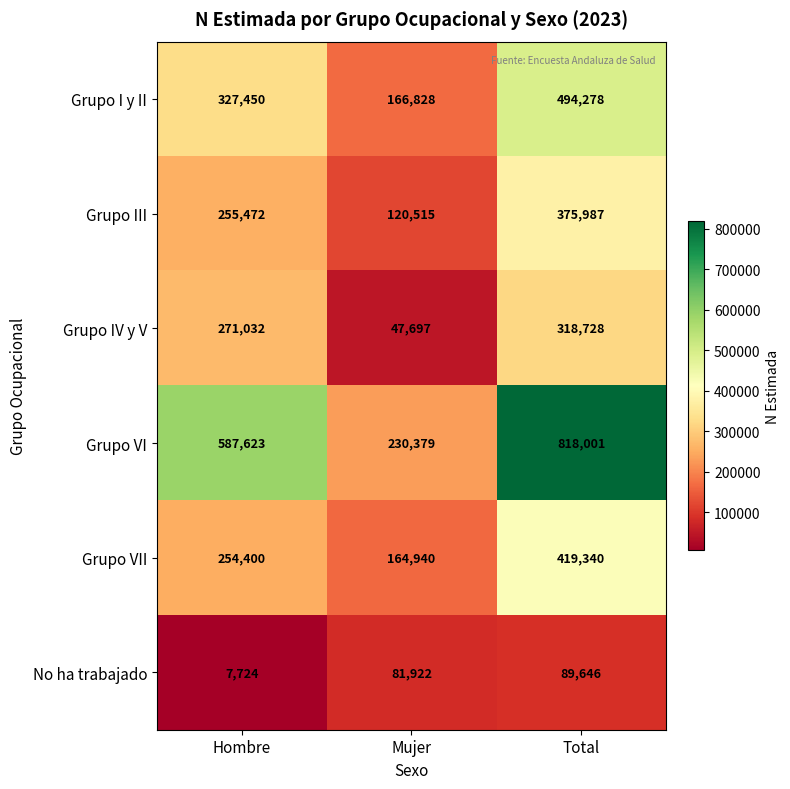

Reading right to left, transcribe all the data shown in this chart.

Grupo I y II: Total=494278	Mujer=166828	Hombre=327450
Grupo III: Total=375987	Mujer=120515	Hombre=255472
Grupo IV y V: Total=318728	Mujer=47697	Hombre=271032
Grupo VI: Total=818001	Mujer=230379	Hombre=587623
Grupo VII: Total=419340	Mujer=164940	Hombre=254400
No ha trabajado: Total=89646	Mujer=81922	Hombre=7724